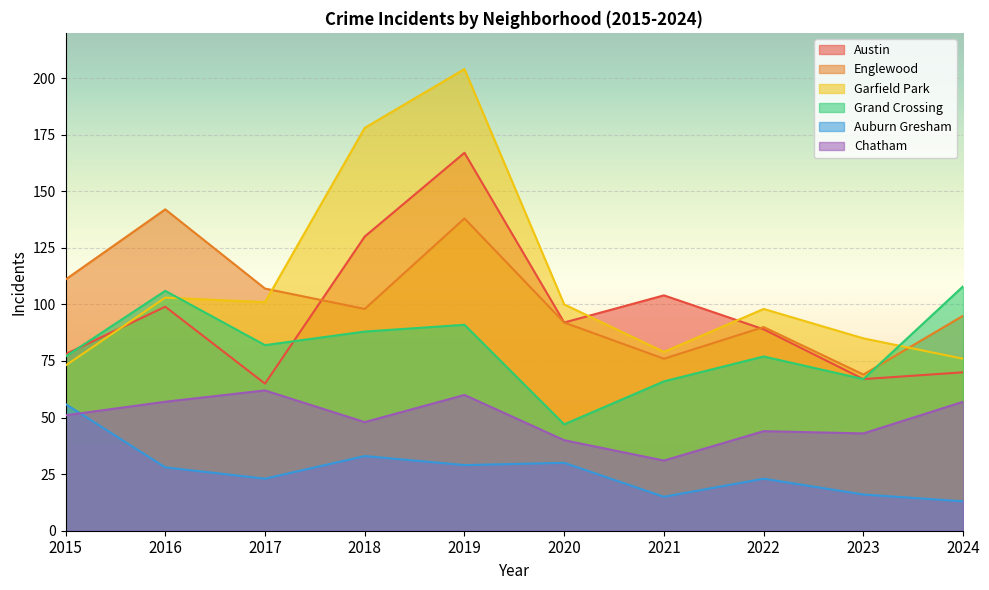

True or false: Grand Crossing has more than 2 points higher than both neighbors.

True